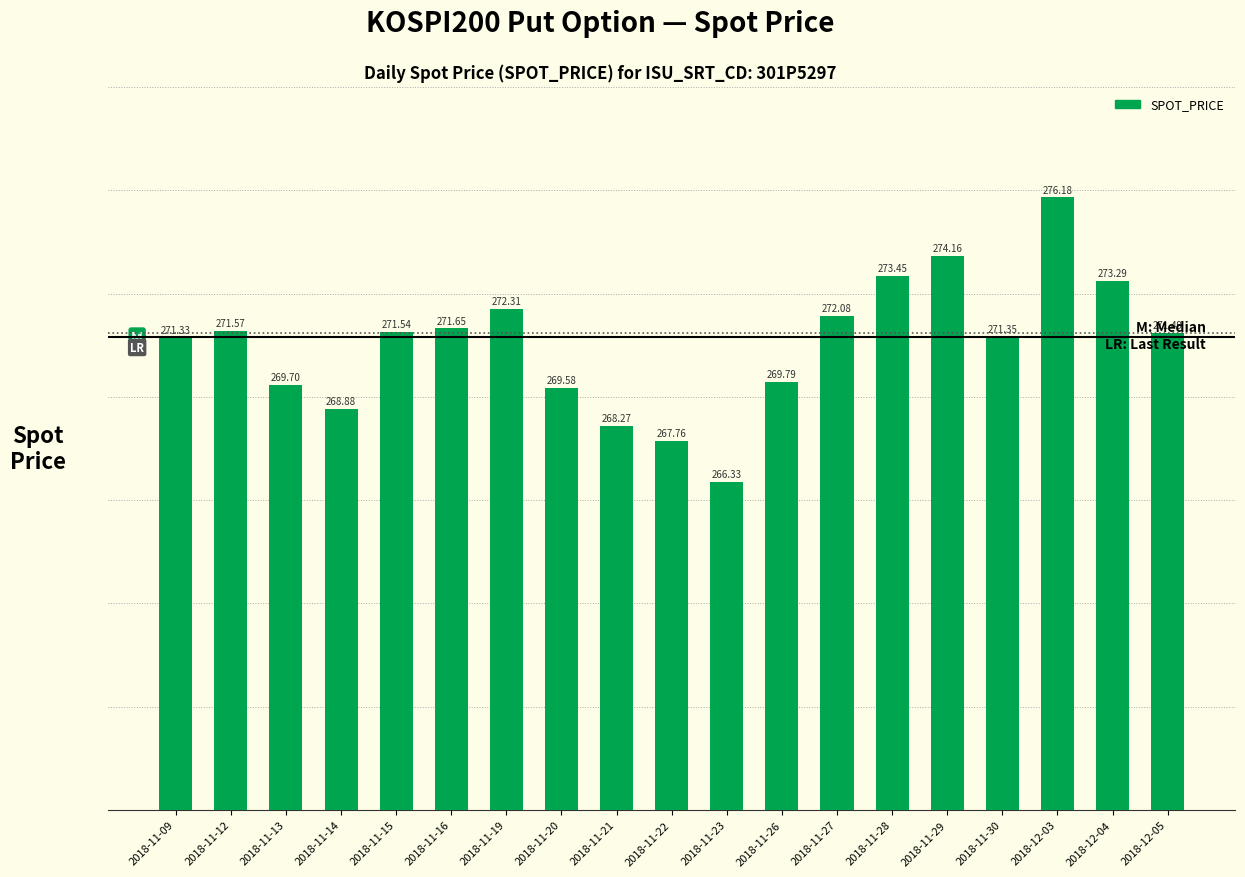

Rank the categories by value from highest to lowest.

2018-12-03, 2018-11-29, 2018-11-28, 2018-12-04, 2018-11-19, 2018-11-27, 2018-11-16, 2018-11-12, 2018-11-15, 2018-12-05, 2018-11-30, 2018-11-09, 2018-11-26, 2018-11-13, 2018-11-20, 2018-11-14, 2018-11-21, 2018-11-22, 2018-11-23